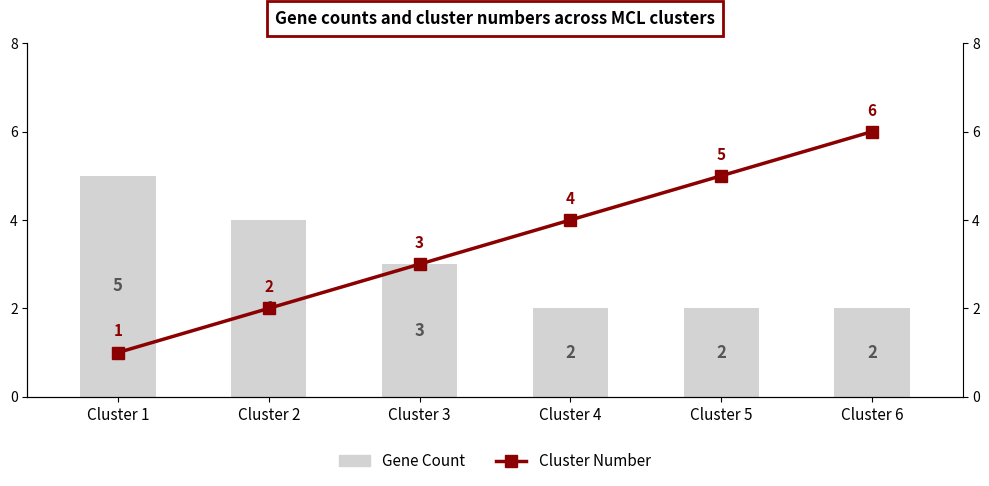

Count the number of data series in this chart.

2